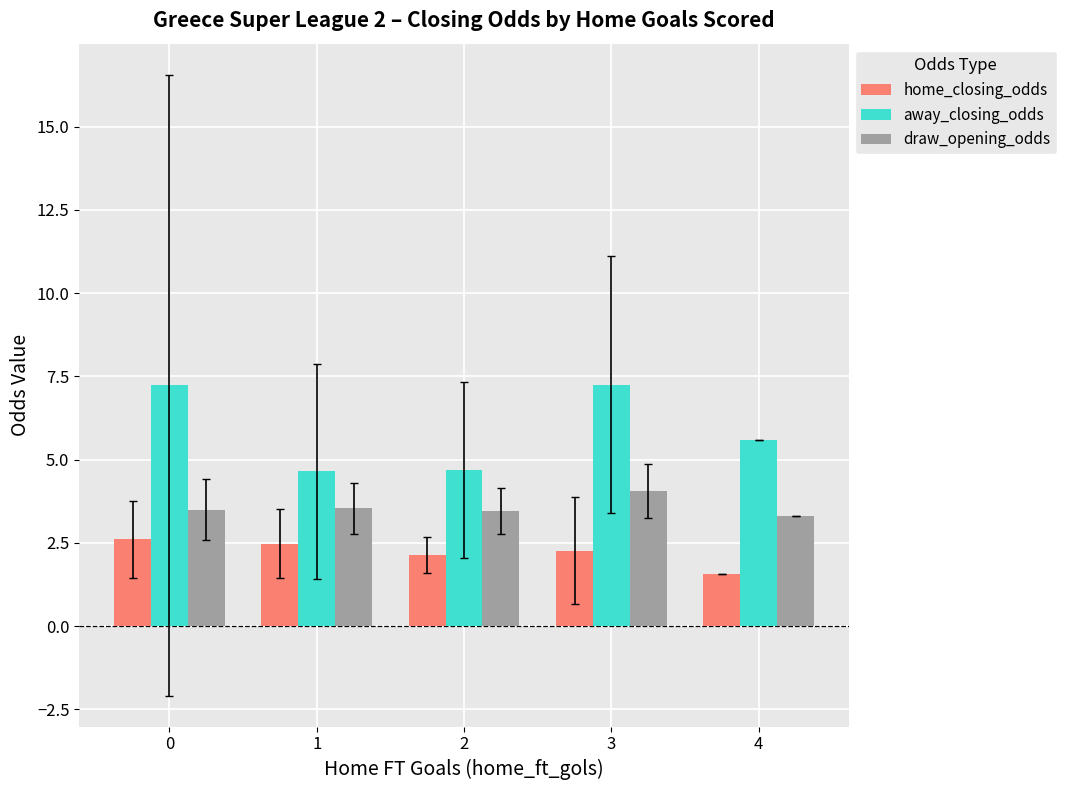

What is the sum of the home_closing_odds values at 1 and 0?

5.1